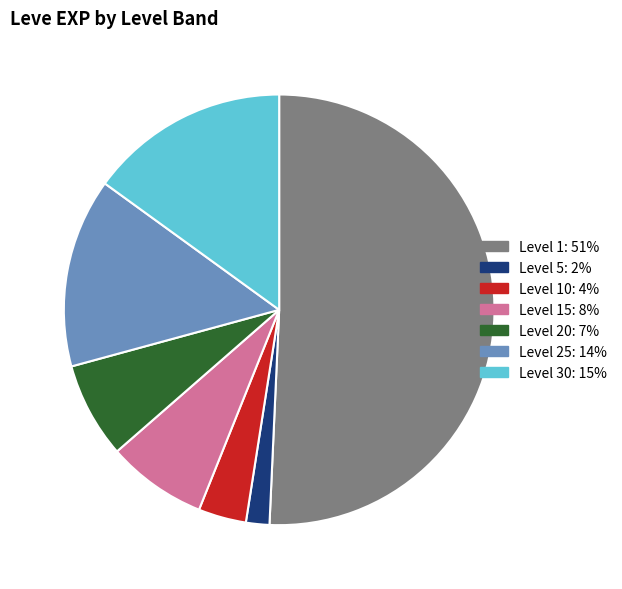

Does any single category account for the majority?

Yes